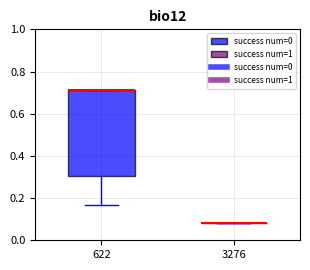

Reading left to right, transcribe this box plot: for each box, give where its median line is, the range the box spans, and where its two whiskers end, as read against the y-axis. The values are not printed on the chart, so give them approximately, as read against the axis.

622: median 0.72 (drawn on the box's upper edge), box 0.30 to 0.72, whiskers 0.16 to 0.72
3276: box collapsed to a line at 0.08, whiskers 0.08 to 0.08